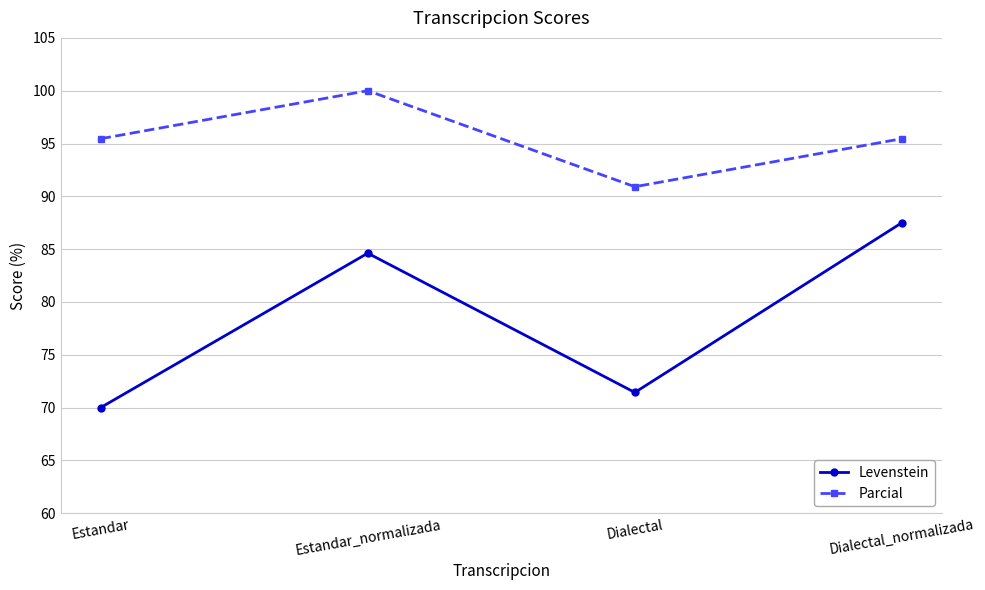

Is it true that Levenstein equals 70.0 at Estandar?

True